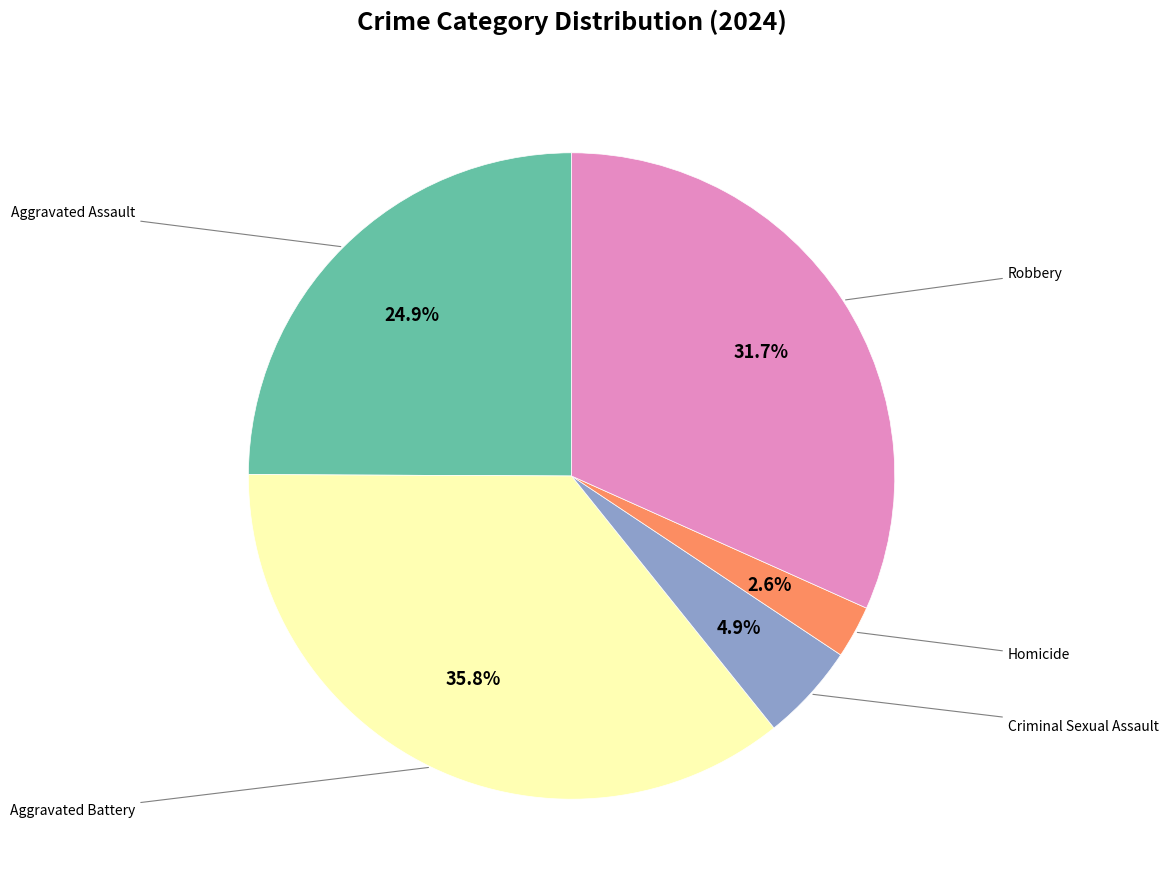

Is there any slice that represents more than half of the pie?

No